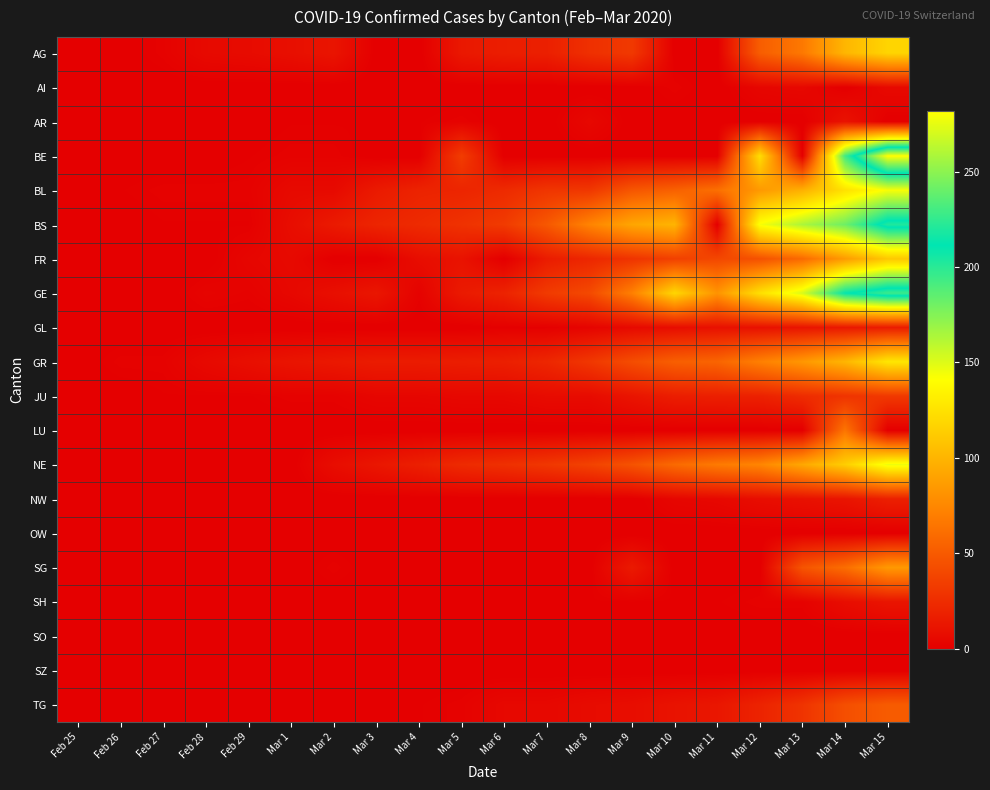

Which series changed the most between Mar 13 and Mar 14?

BE